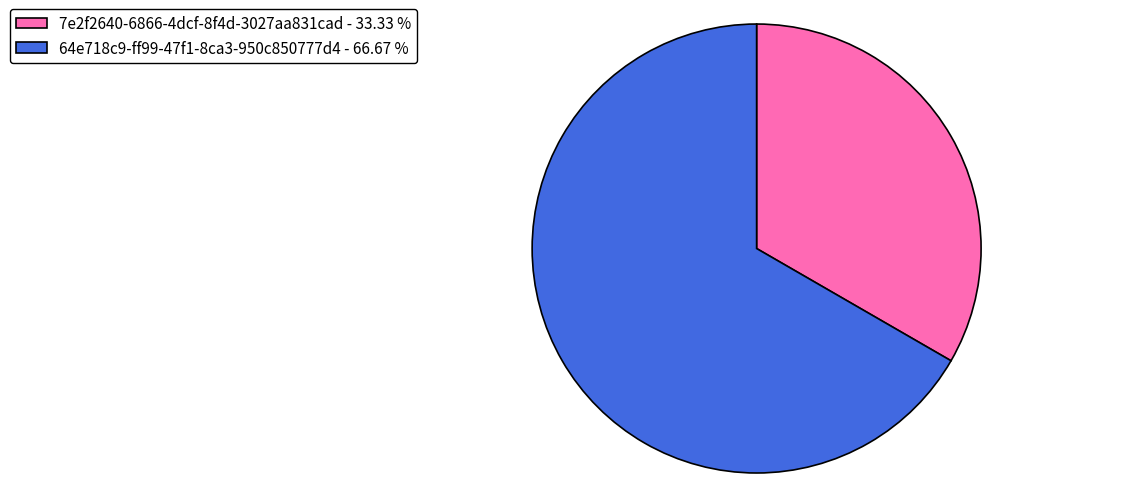

What is the majority slice?

64e718c9-ff99-47f1-8ca3-950c850777d4